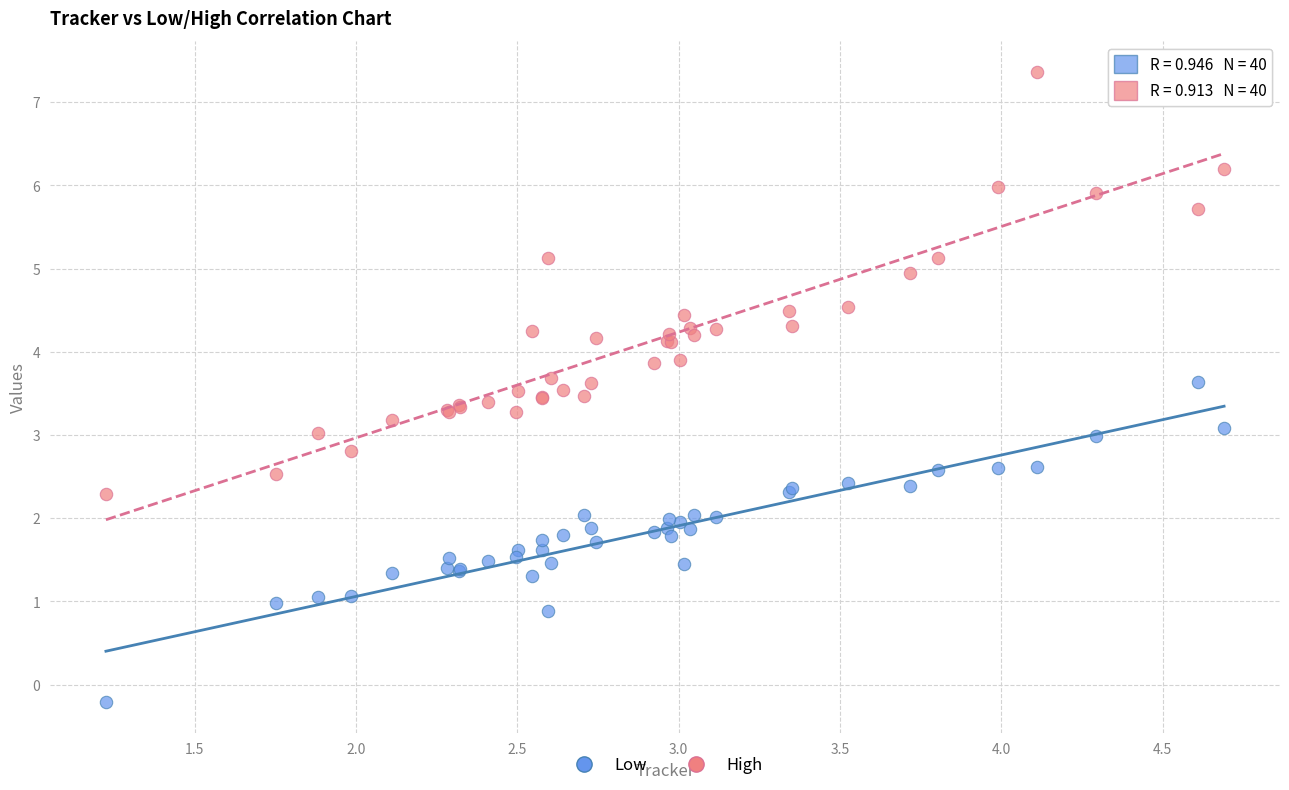

Which series reaches the maximum Y coordinate?

High